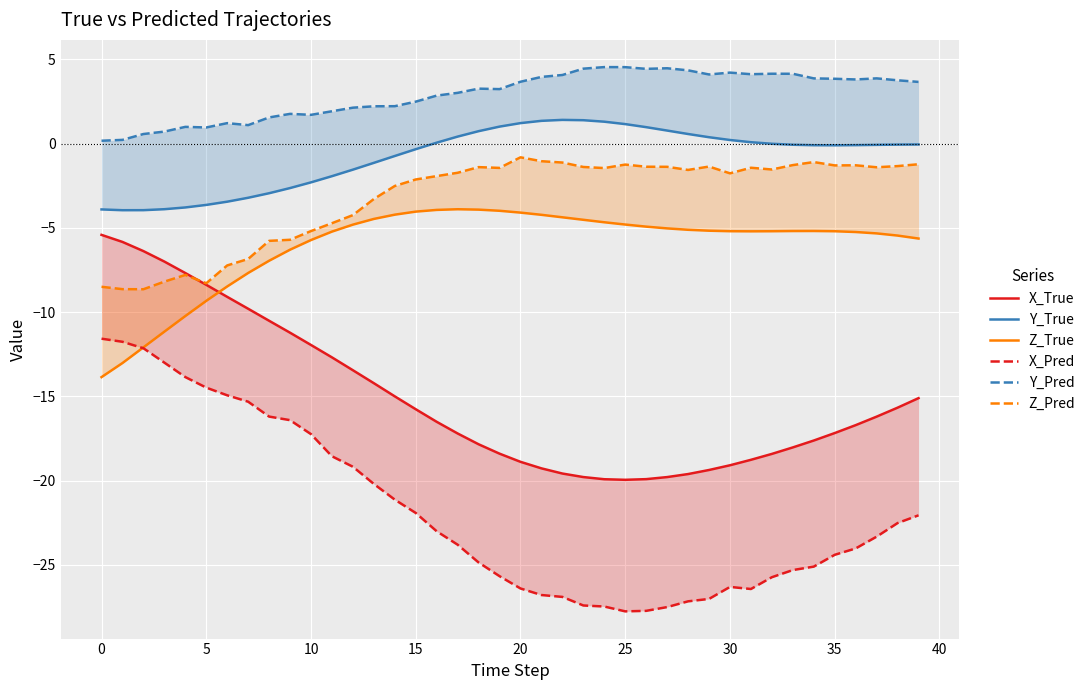

Is the value of X_Pred at 34 greater than the value of Y_True at 33?

No